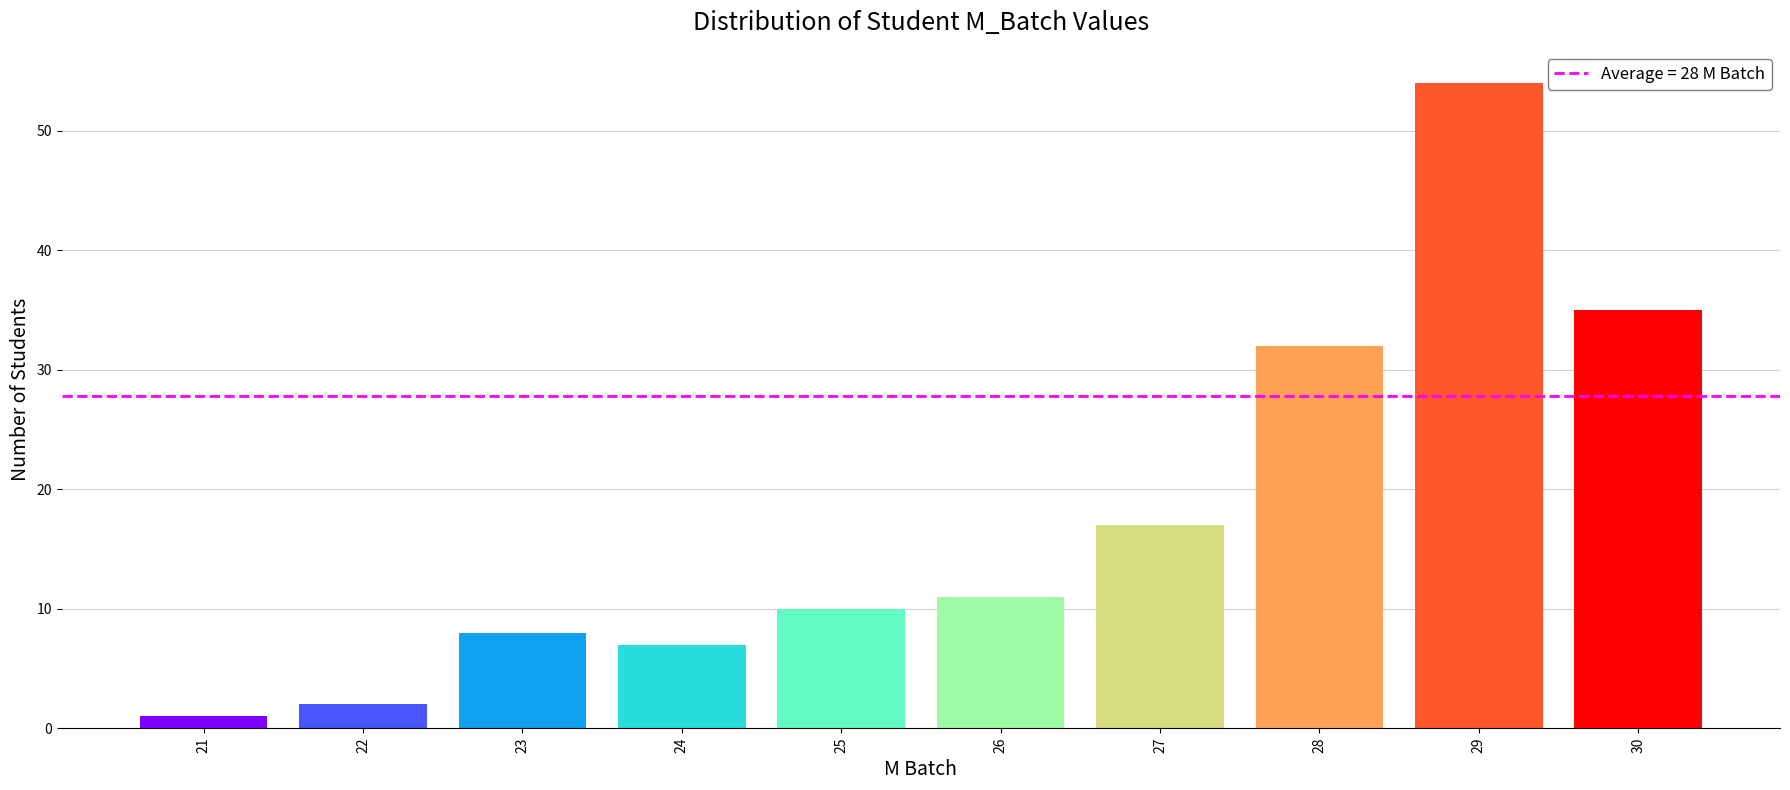

Reading right to left, transcribe all the data shown in this chart.

30=35	29=54	28=32	27=17	26=11	25=10	24=7	23=8	22=2	21=1